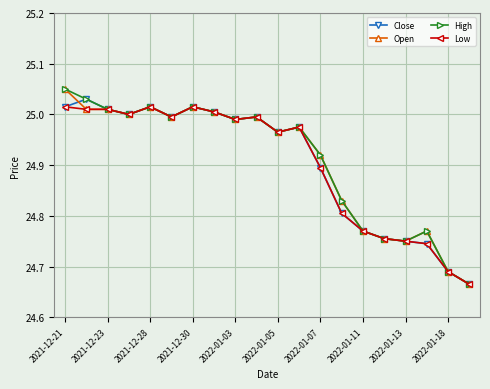

How many lines are shown in the chart?

4